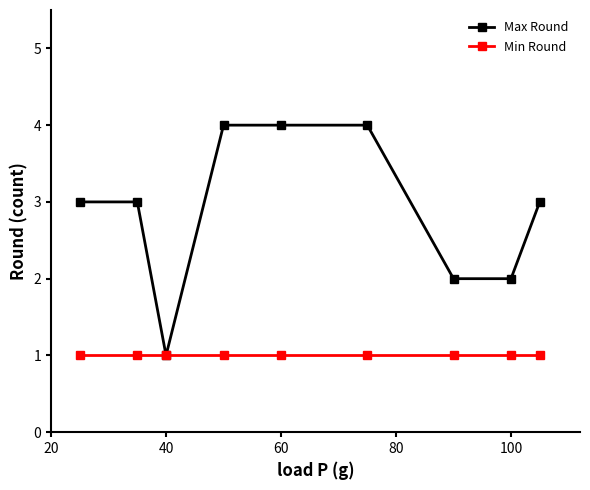

What are all the series names shown in the legend?

Max Round, Min Round